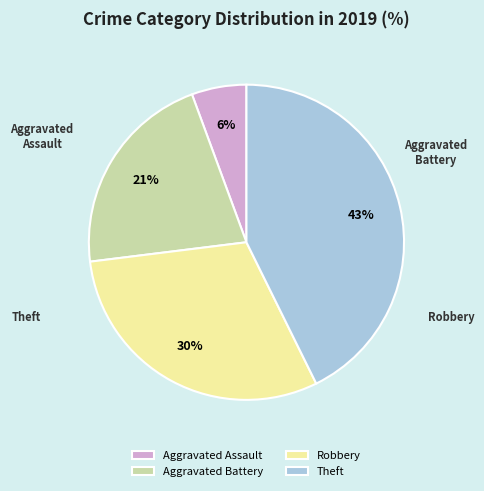

Which has a higher value, Robbery or Aggravated Battery?

Robbery